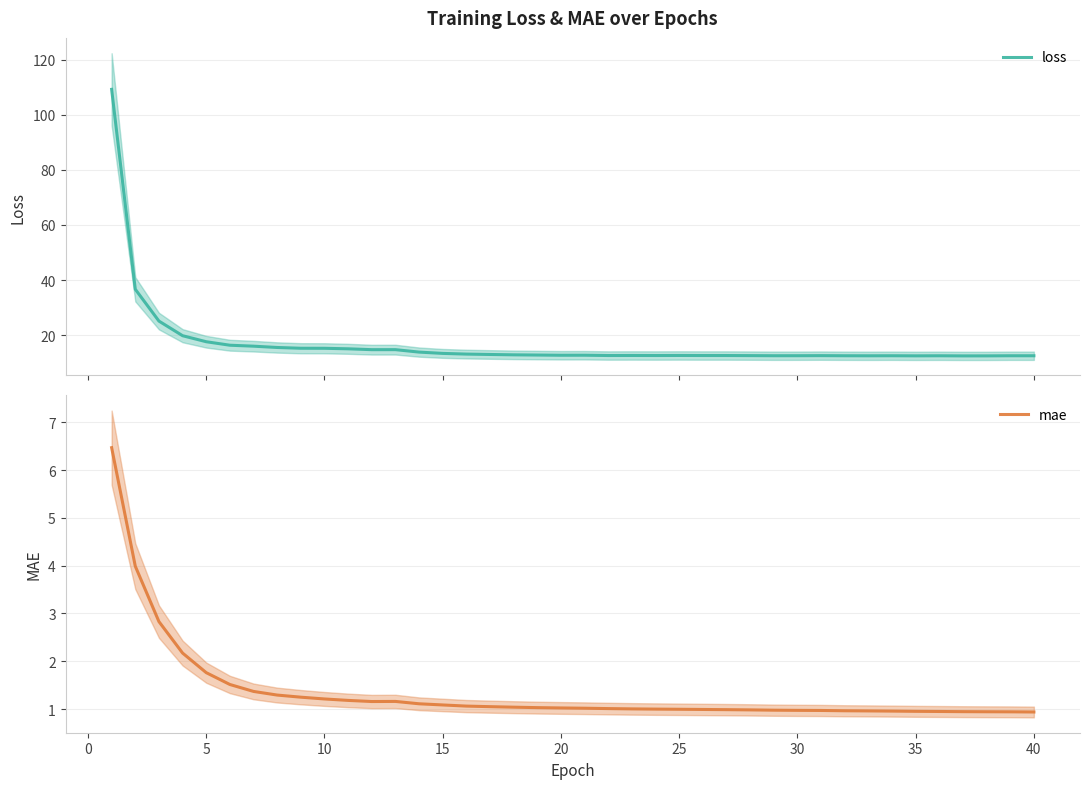

The value of mae at 15 is 1.1. True or false?

True